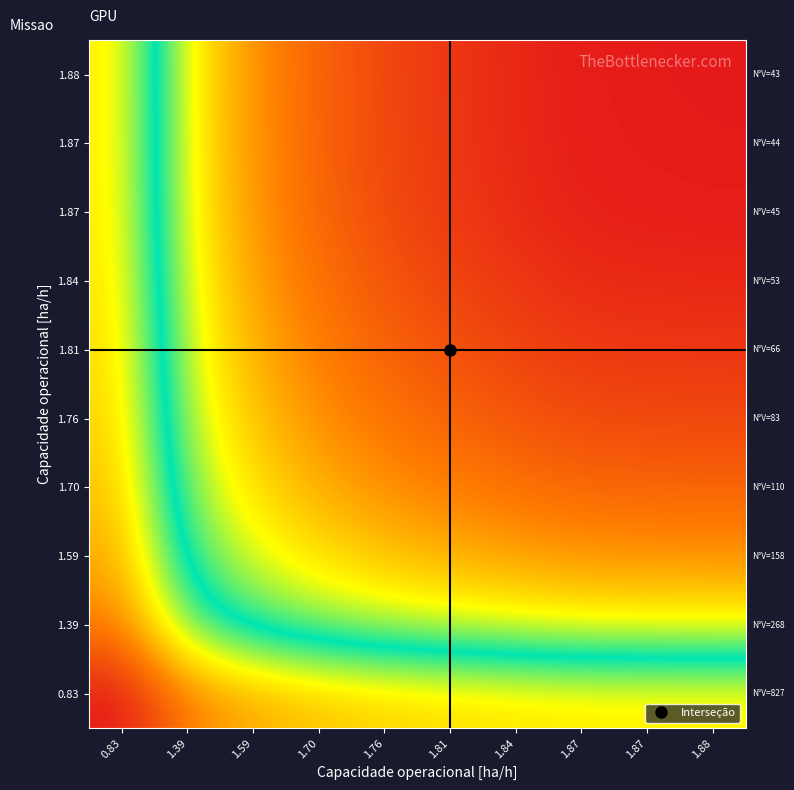

At how many categories does at least one series exceed 1?

10